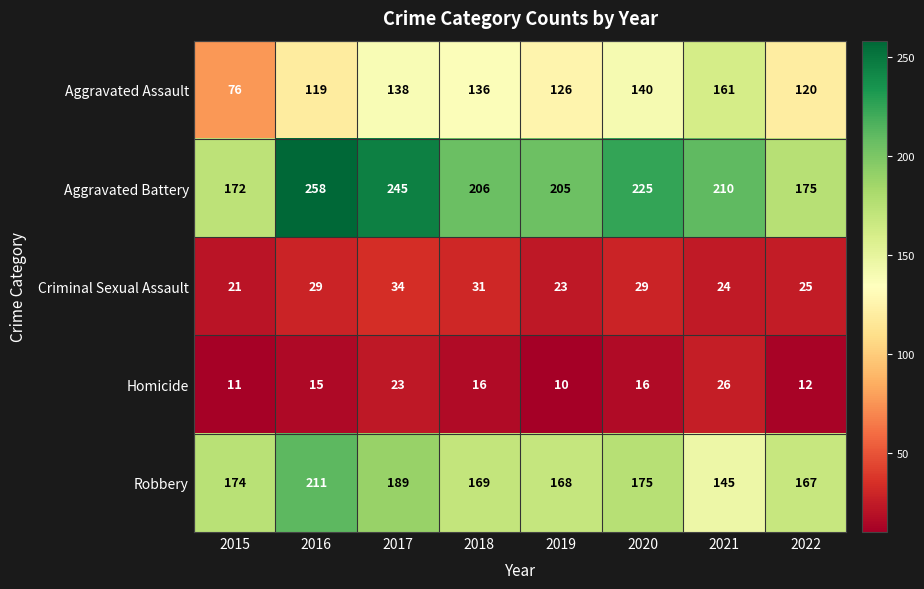

What is the difference between the maximum and minimum values in the Robbery series?

66